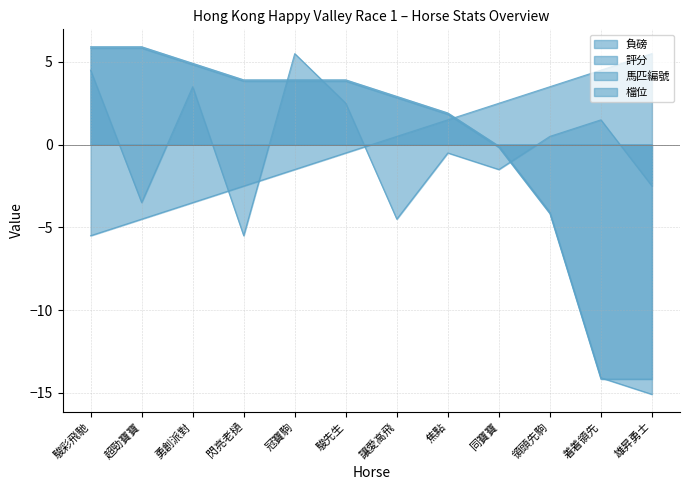

Where do 馬匹編號 and 檔位 first cross each other?

勇創派對 and 閃亮老撾